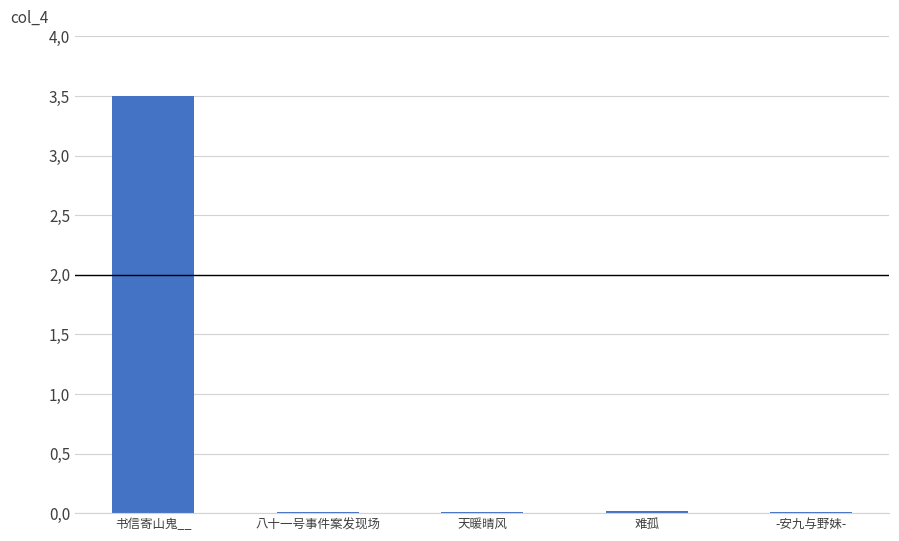

The value at 天暖晴风 is 0.0. True or false?

False